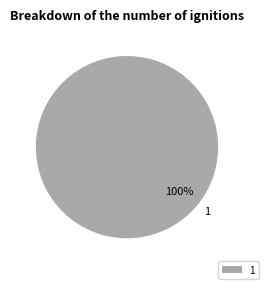

Rank the categories by value from highest to lowest.

1